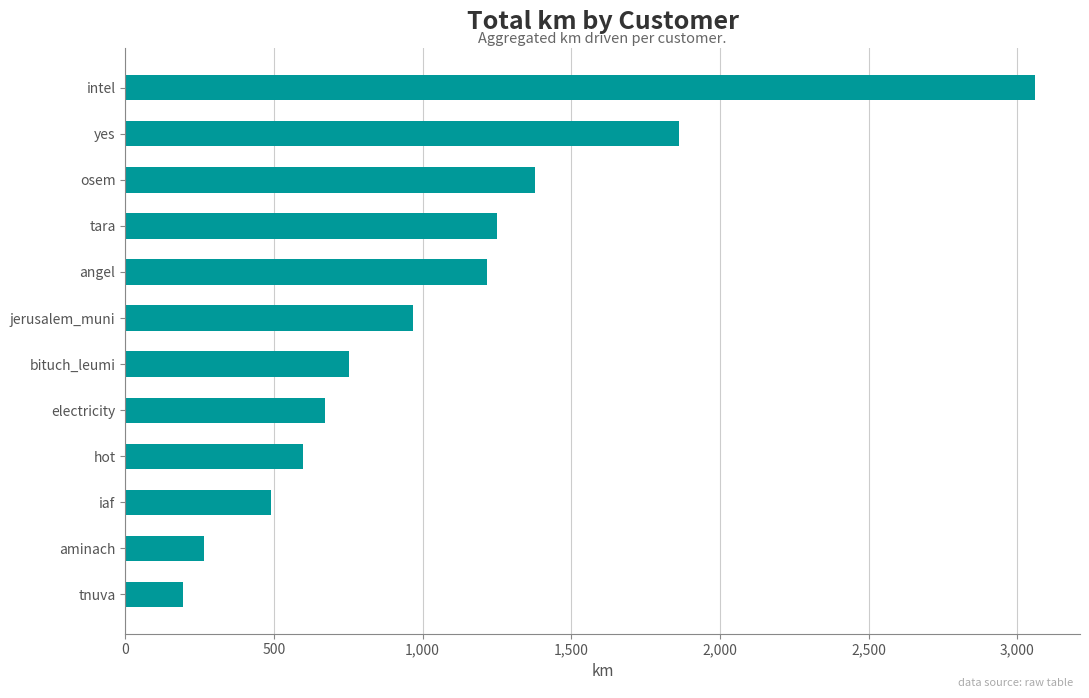

The chart shows a value of 1376.3 at osem. True or false?

True